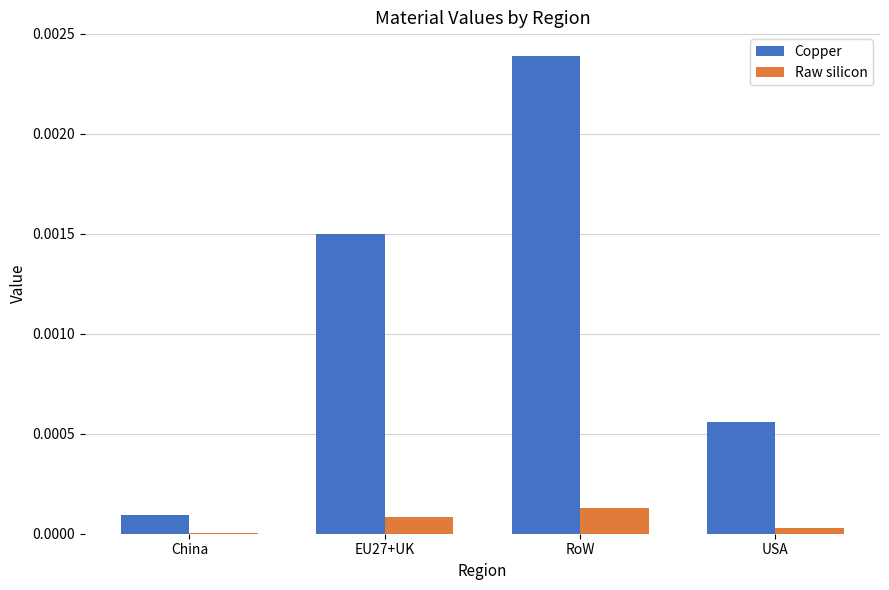

Which series has the largest total across all categories?

Copper